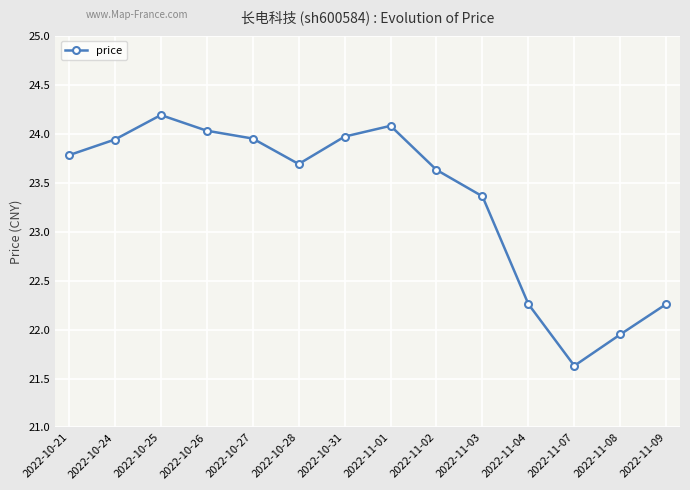

What is the maximum value shown in the chart?

24.2